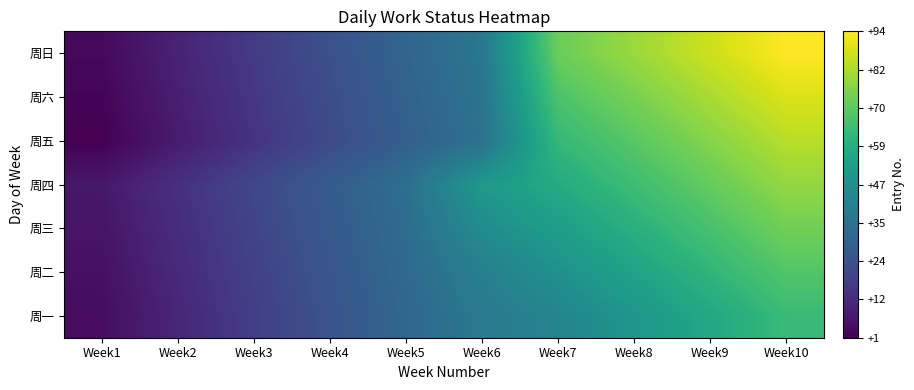

What is the smallest value displayed?

1